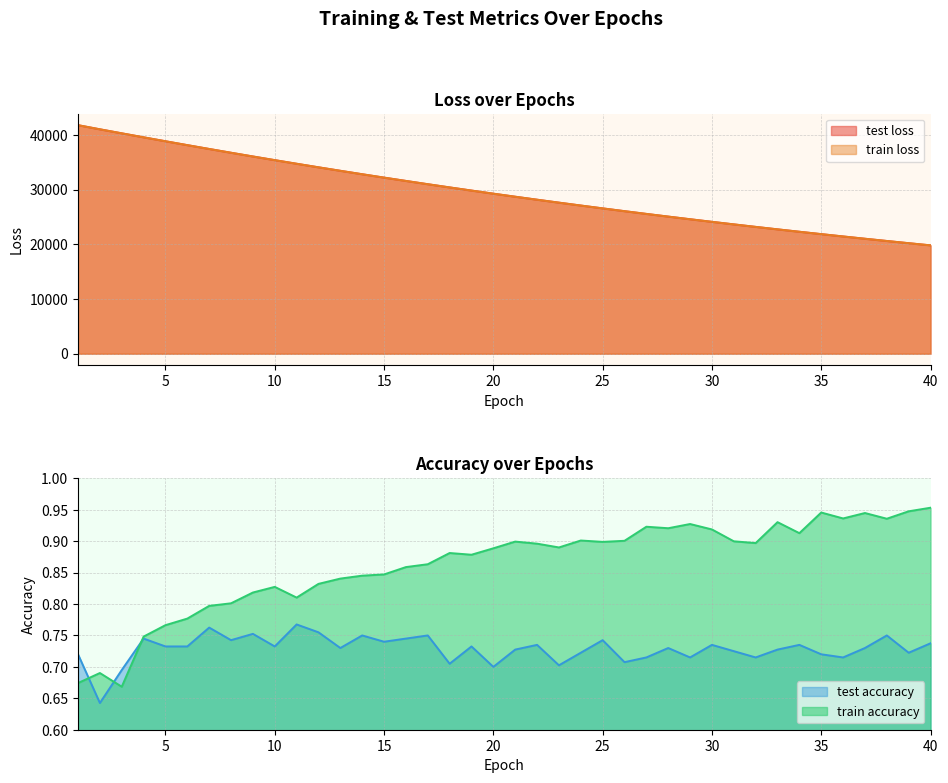

How many test_accuracy values are between 0 and 1?

40